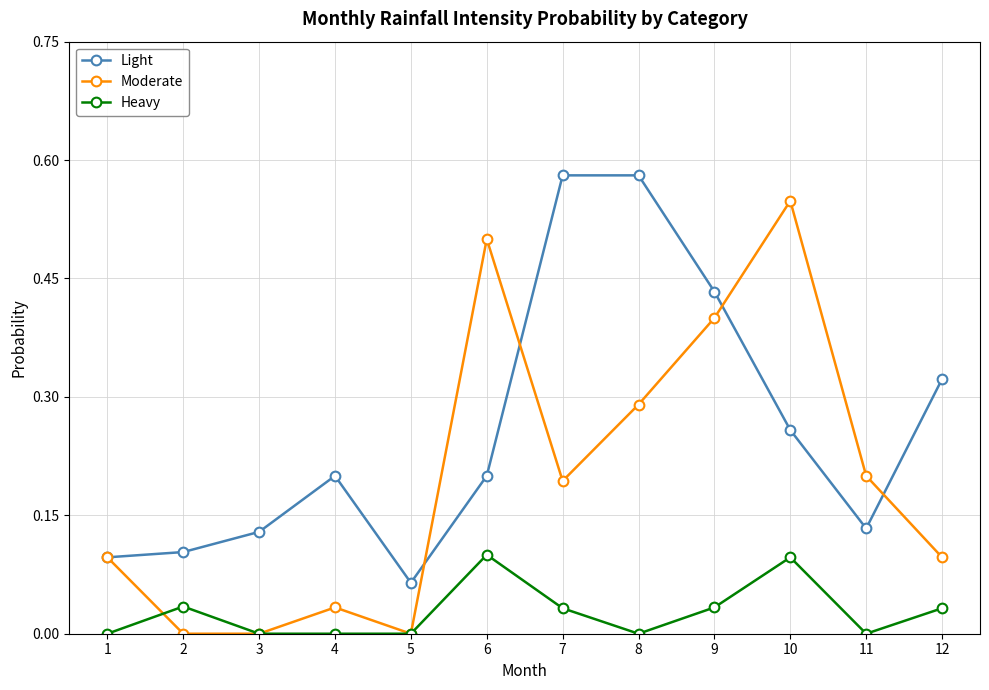

Rank the series at 9 from lowest to highest value.

Heavy, Moderate, Light